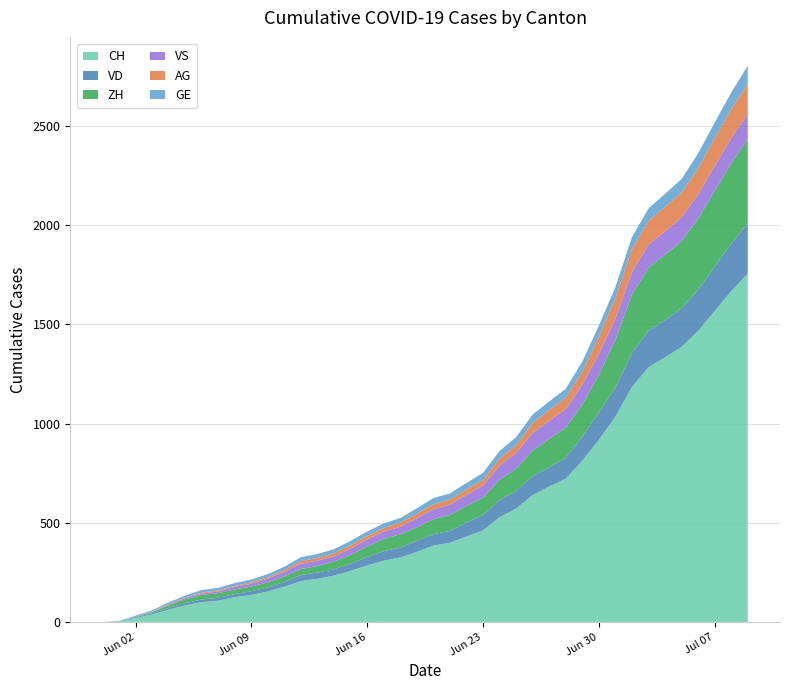

Reading left to right, list all the values displayed in this chart.

CH: 0	3	20	38	62	84	100	107	125	136	154	178	206	218	234	258	285	309	325	353	385	399	431	462	528	572	640	683	722	813	918	1036	1185	1284	1334	1387	1468	1567	1668	1757
VD: 0	0	4	6	9	11	13	15	16	19	20	24	31	31	32	35	43	48	50	56	58	60	71	77	86	89	95	97	105	121	138	147	172	185	188	195	208	224	240	252
ZH: 0	0	2	5	13	19	23	23	23	23	26	28	30	33	38	45	52	62	67	68	75	80	83	87	103	111	130	142	153	162	190	238	294	317	330	338	357	382	405	424
VS: 0	1	2	2	4	6	7	9	13	15	19	23	27	27	27	32	36	37	38	46	50	52	56	62	72	80	88	92	93	101	105	108	112	116	118	120	123	126	126	128
AG: 0	0	0	1	3	3	5	5	5	7	7	10	13	14	16	17	18	18	21	23	26	26	28	28	35	40	50	55	59	65	88	103	116	120	123	125	132	140	147	153
GE: 0	1	4	6	8	10	13	13	14	14	16	16	20	20	20	22	22	23	23	27	31	31	32	36	38	40	43	43	44	51	55	56	61	63	66	68	75	79	83	91